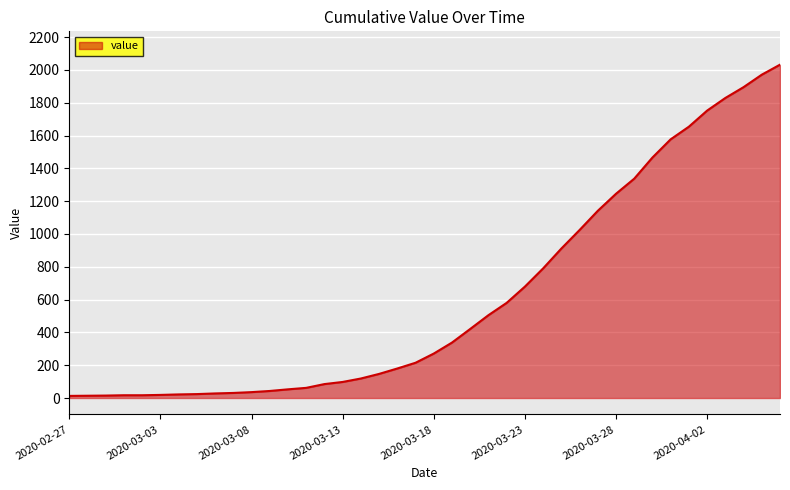

What is the difference between the maximum and minimum values?

2019